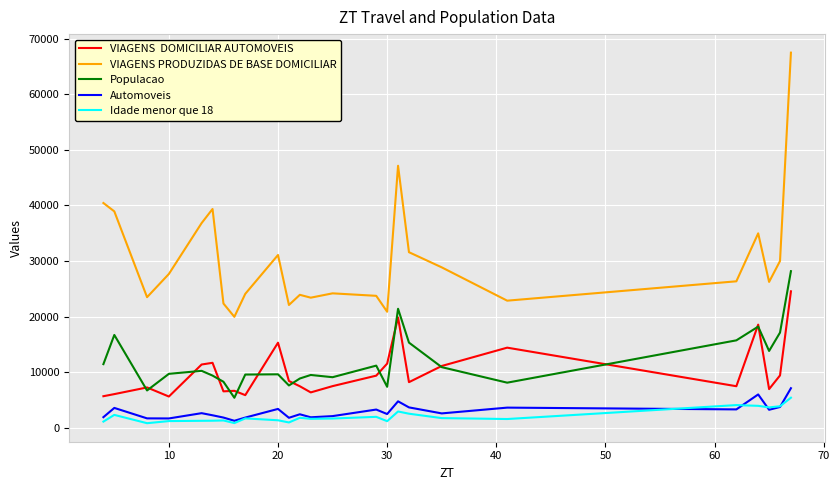

How many lines are shown in the chart?

5